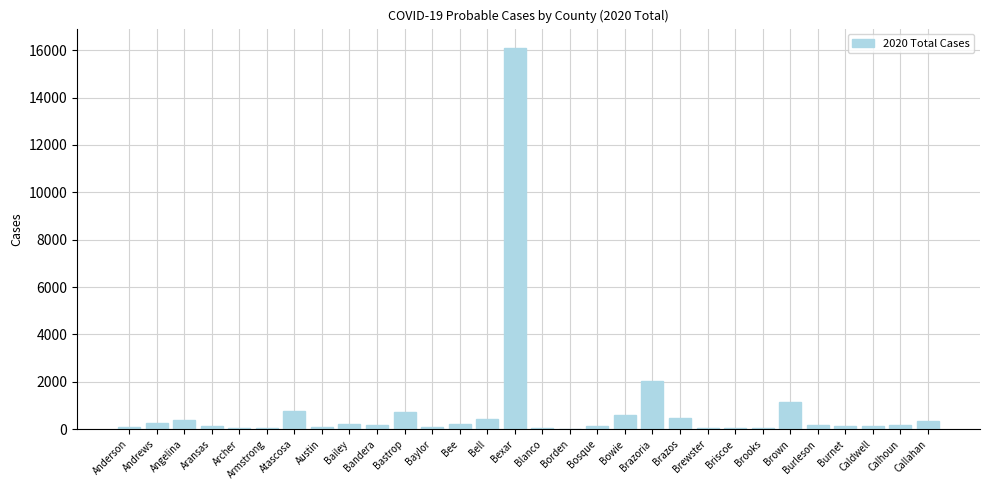

The value at Brown is 1161. True or false?

True